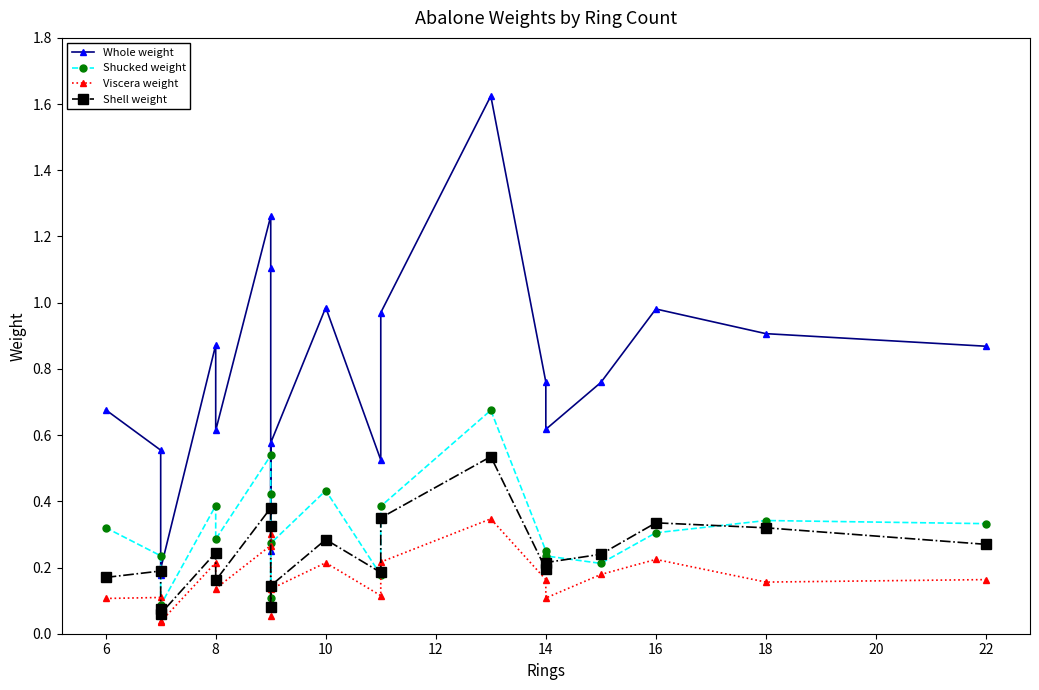

True or false: Whole weight has more than 0 interior local peaks.

True